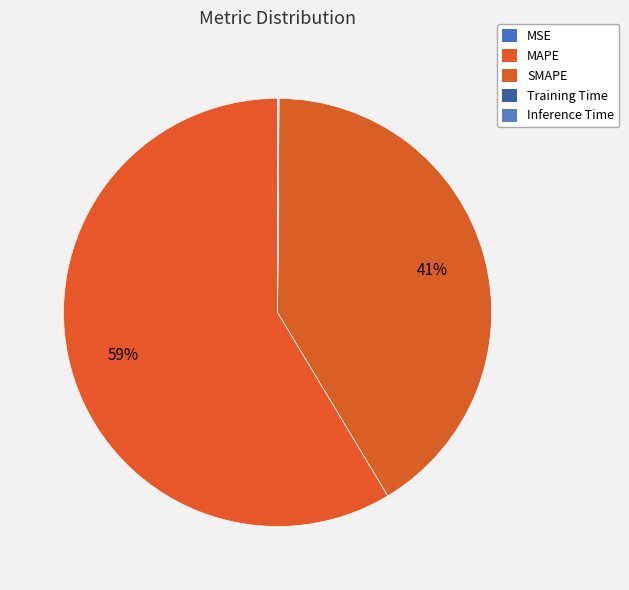

What percentage is the SMAPE slice, to the nearest percent?

41%